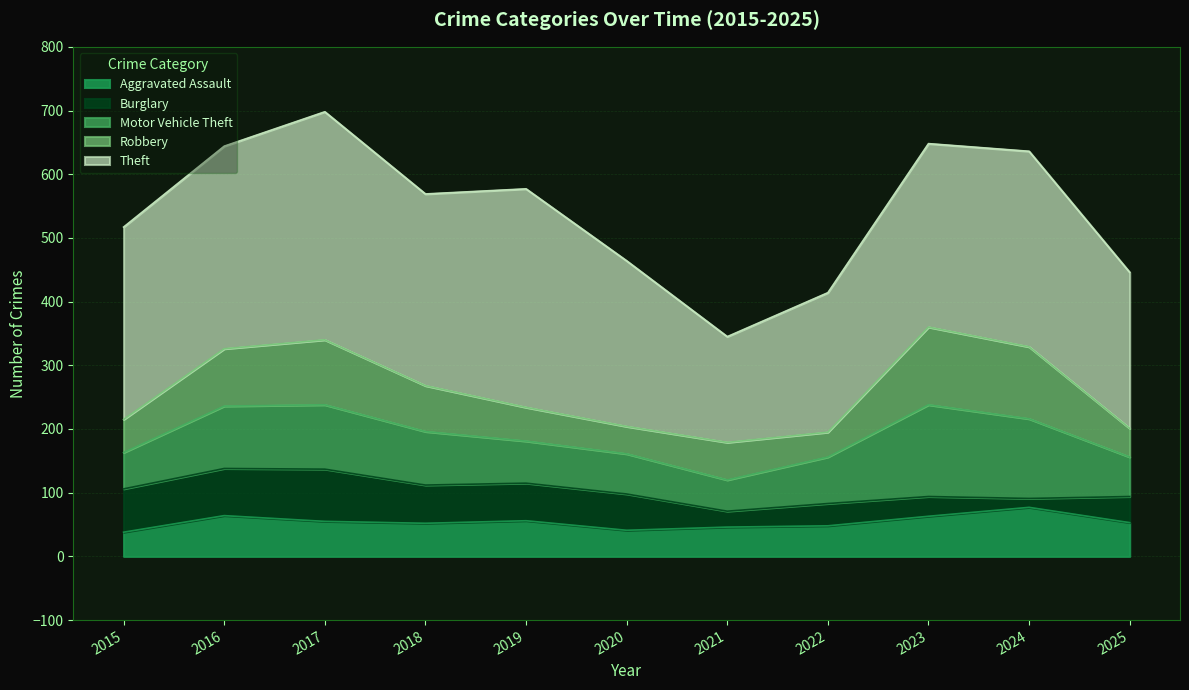

What is the value of the Aggravated Assault point at the 6th from the left?

41